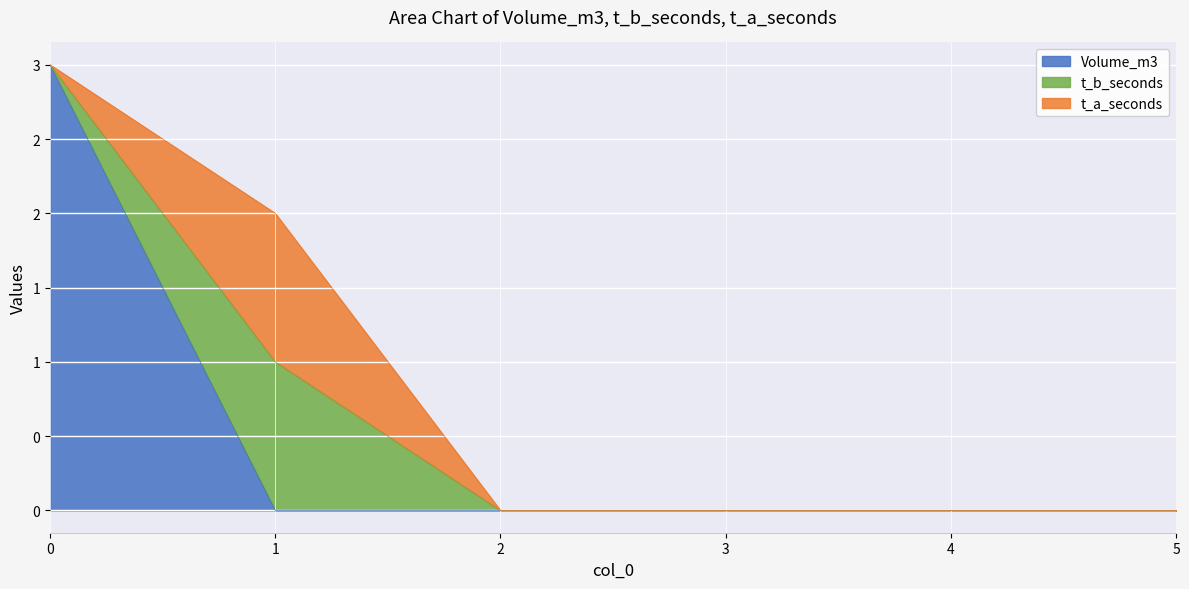

What is the sum of all Volume_m3 values?

3